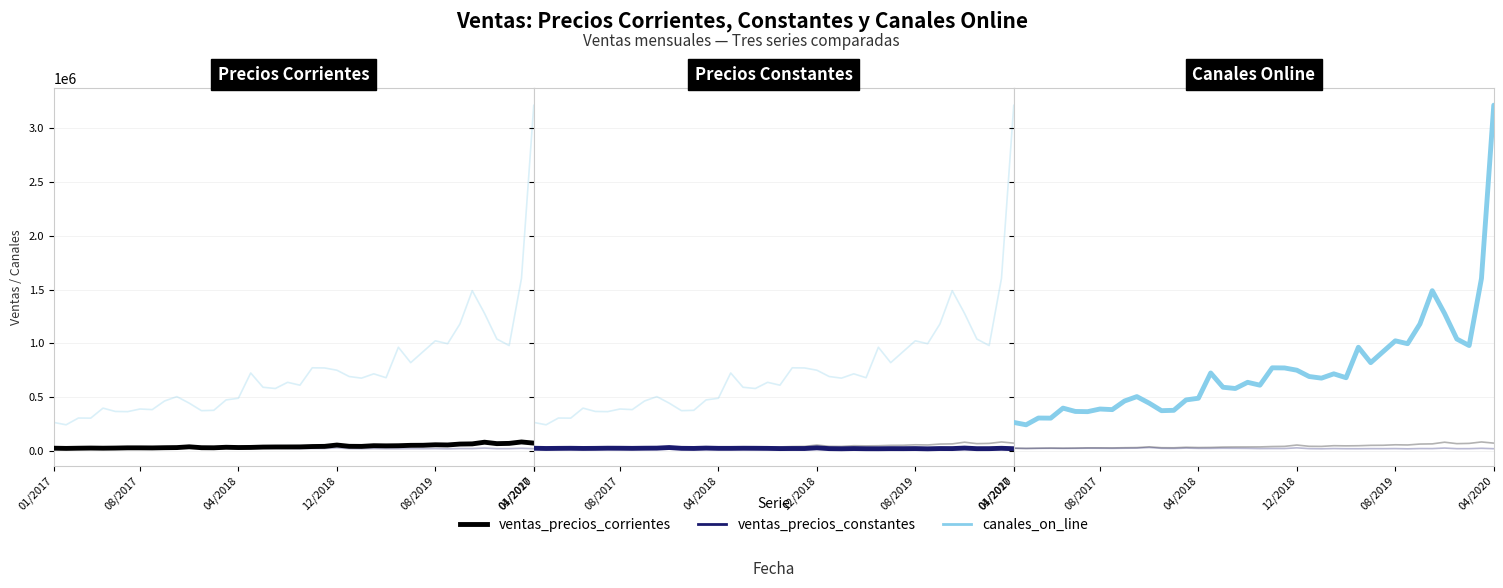

How many interior local valleys does the ventas_precios_constantes series have?

13